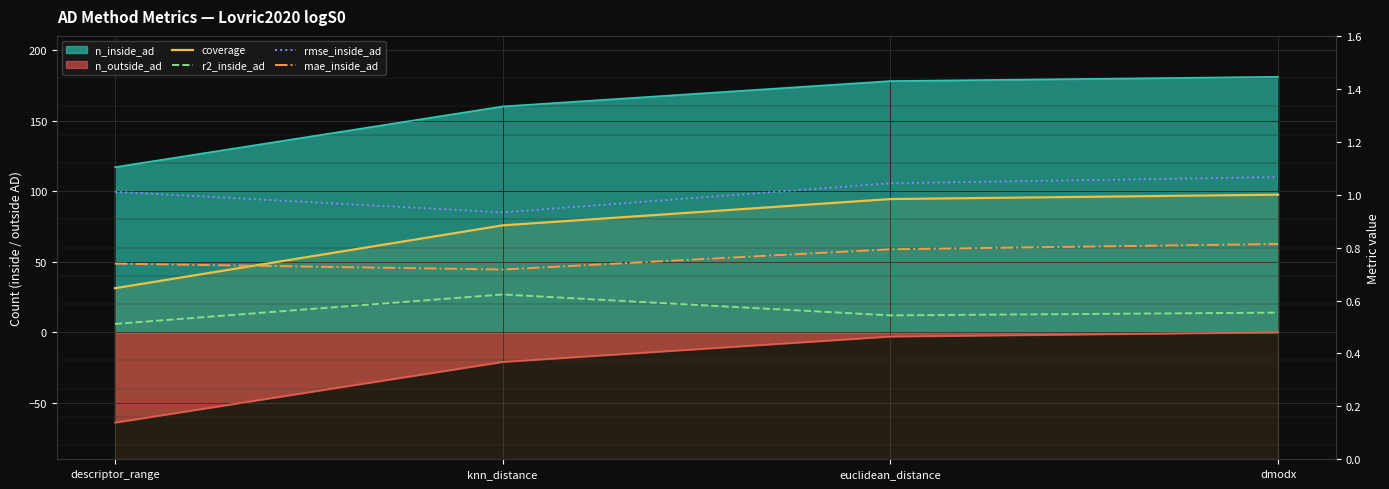

How many lines are shown in the chart?

4